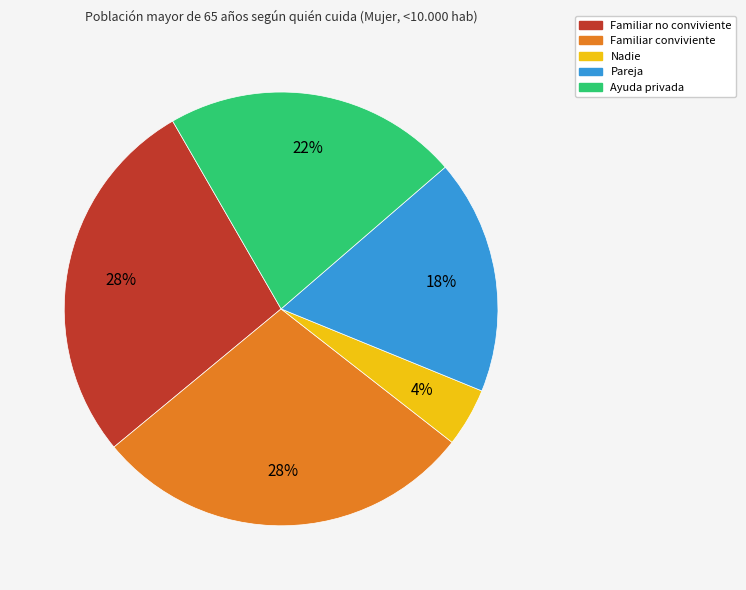

What is the smallest slice in the pie chart?

Nadie